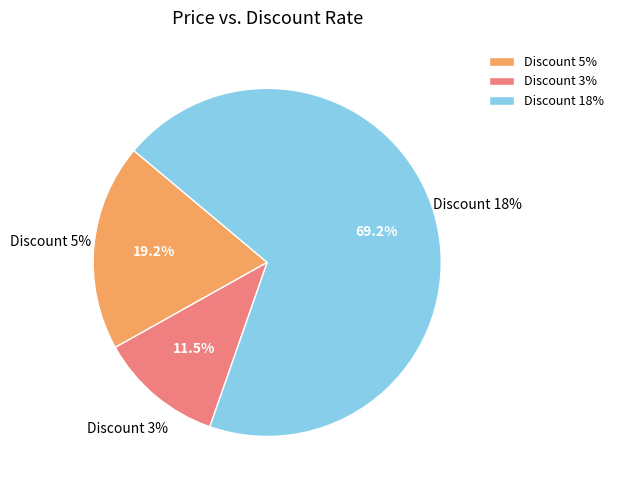

The Price 71160 (Discount 5%) slice represents 19% of the pie. True or false?

True